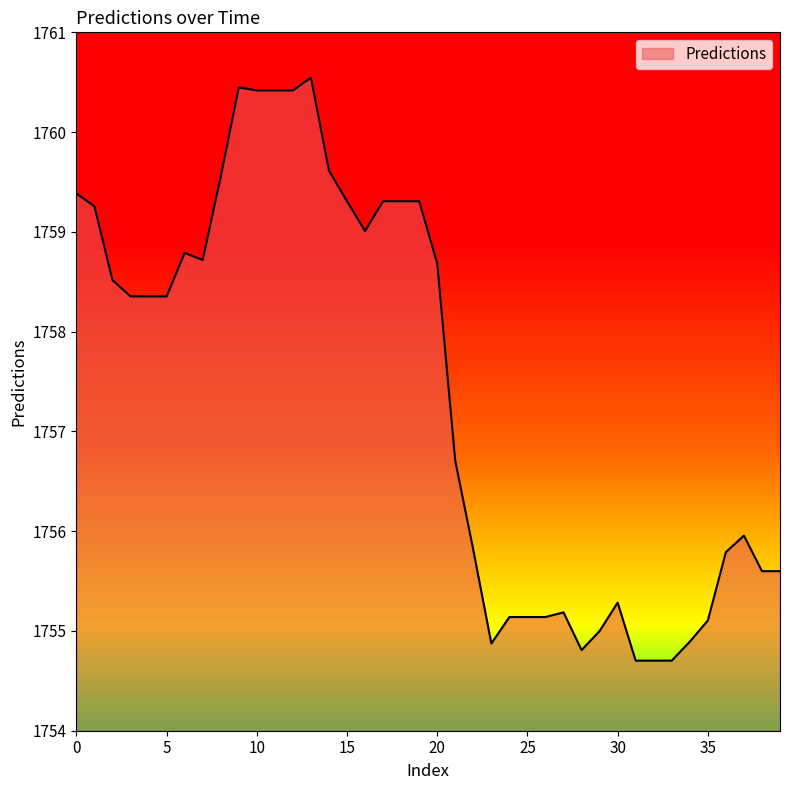

What is the smallest value displayed?

1754.7